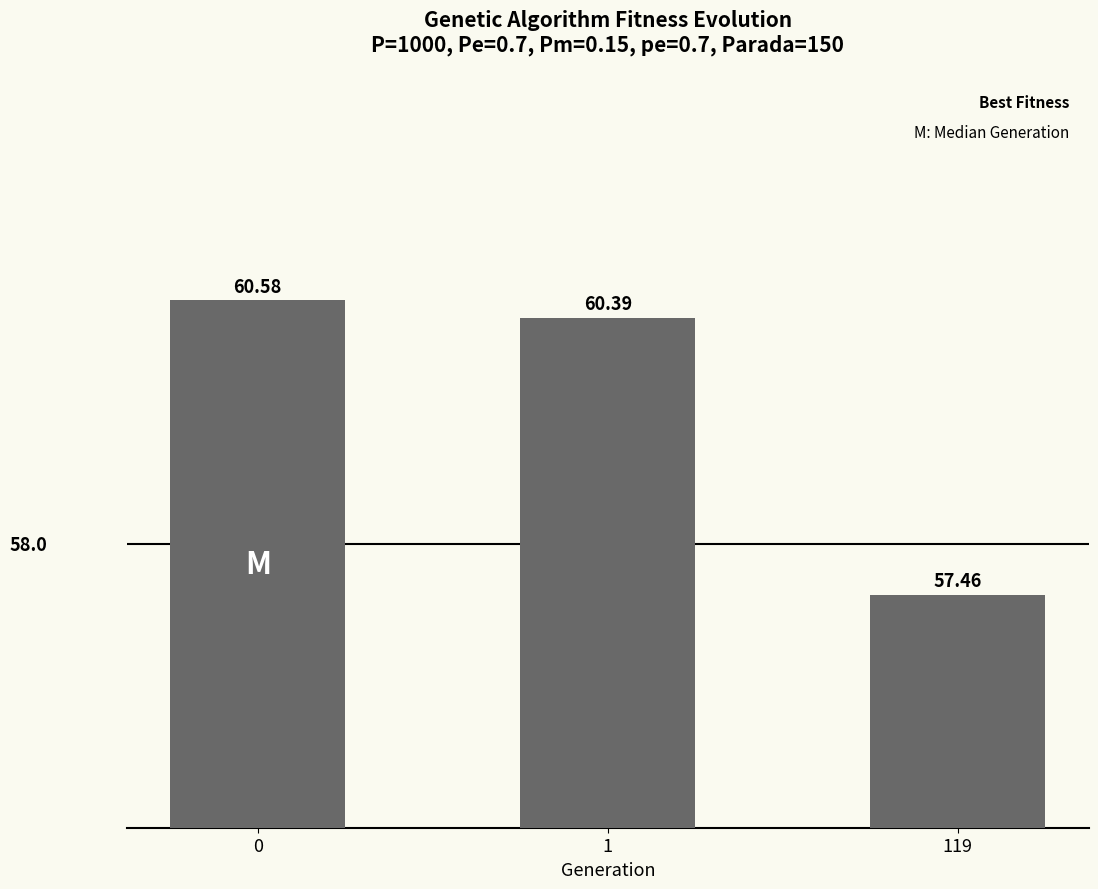

What is the difference between the maximum and minimum values?

3.1